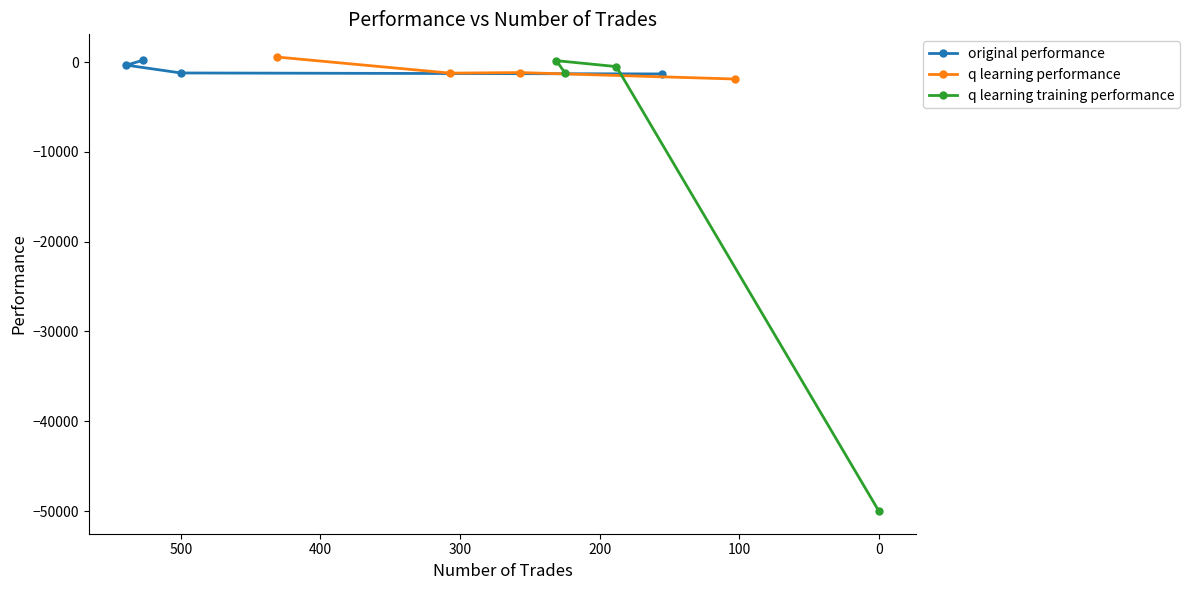

What is the difference between the highest and lowest values at 200?

48680.3